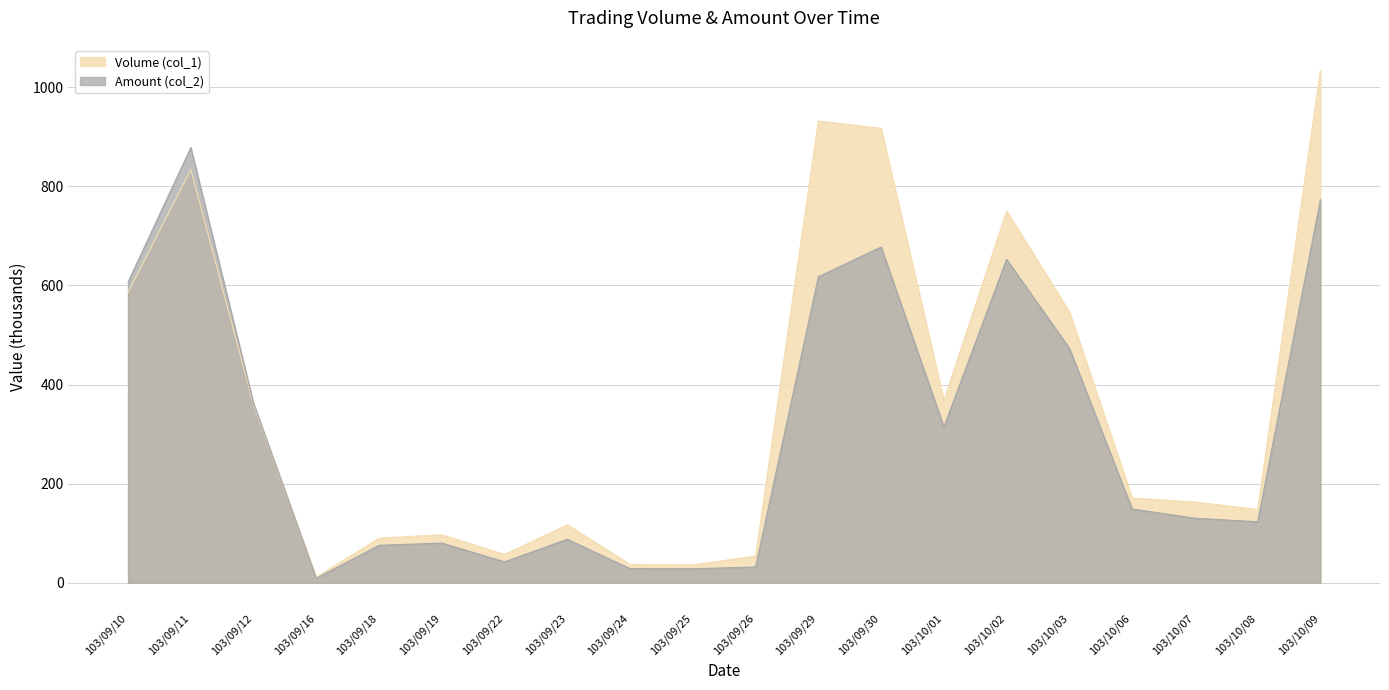

Which series has the largest total across all categories?

Volume (col_1)